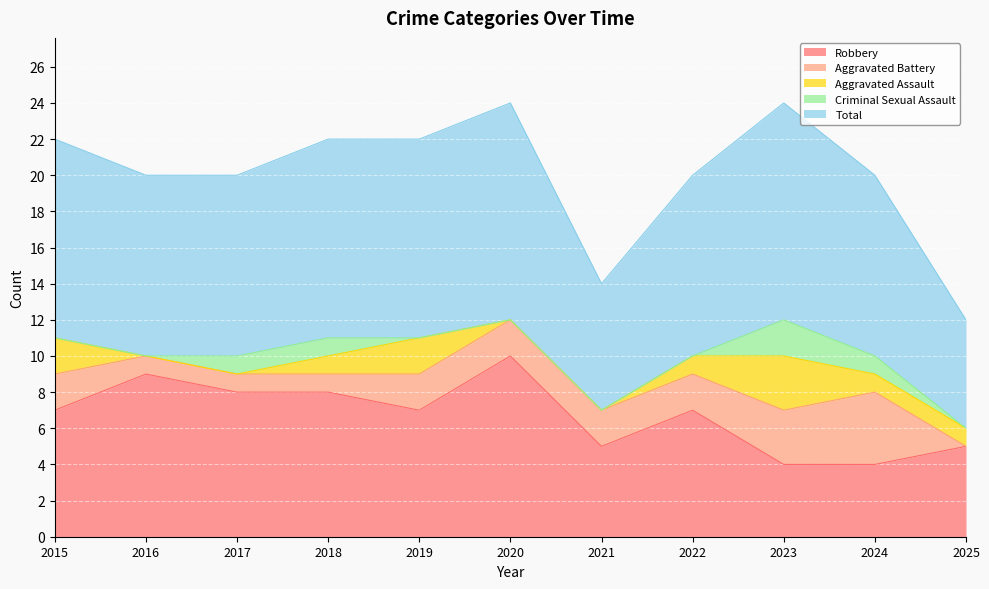

Count the Criminal Sexual Assault values in the range 0 to 1.

10